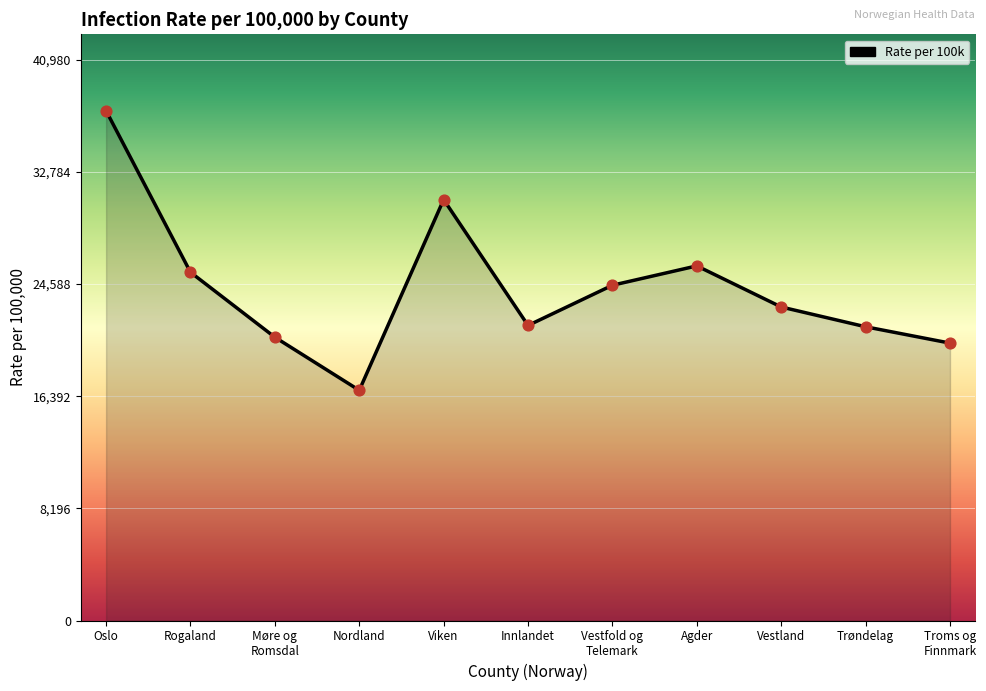

At which category does the chart reach its minimum across all series?

Nordland